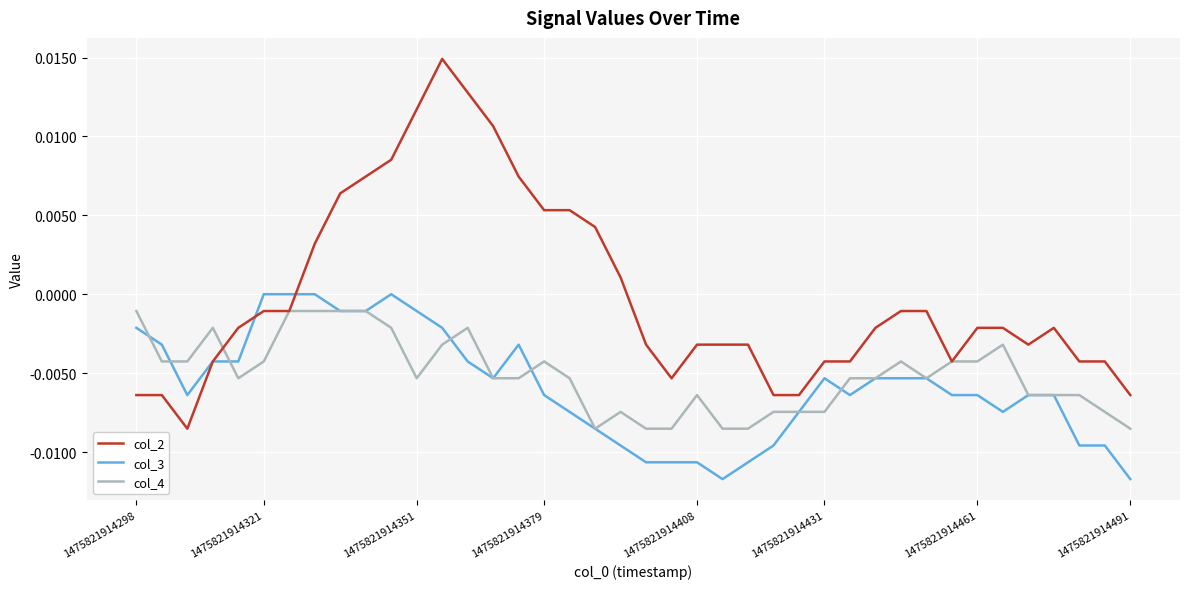

Rank the series by their maximum value, from lowest to highest.

col_4, col_3, col_2